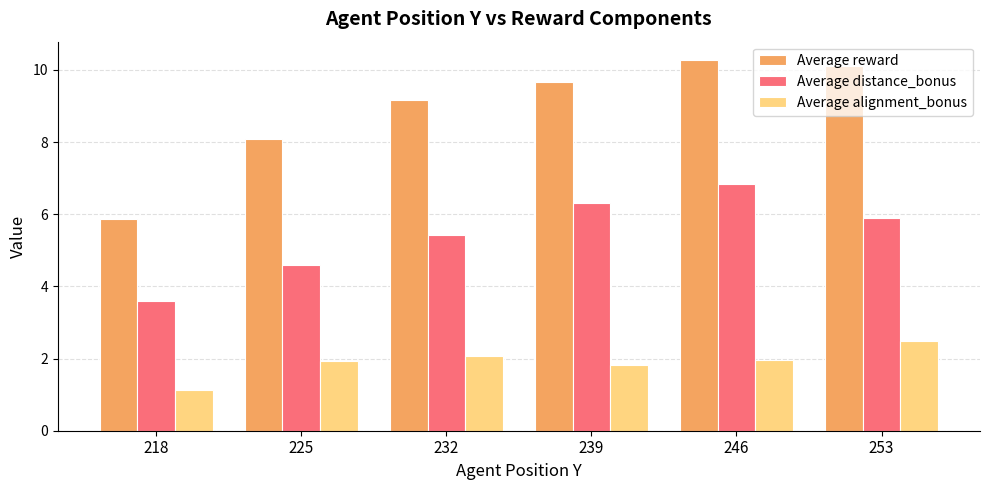

True or false: Average alignment_bonus has a value of 2.0 at 246.

True